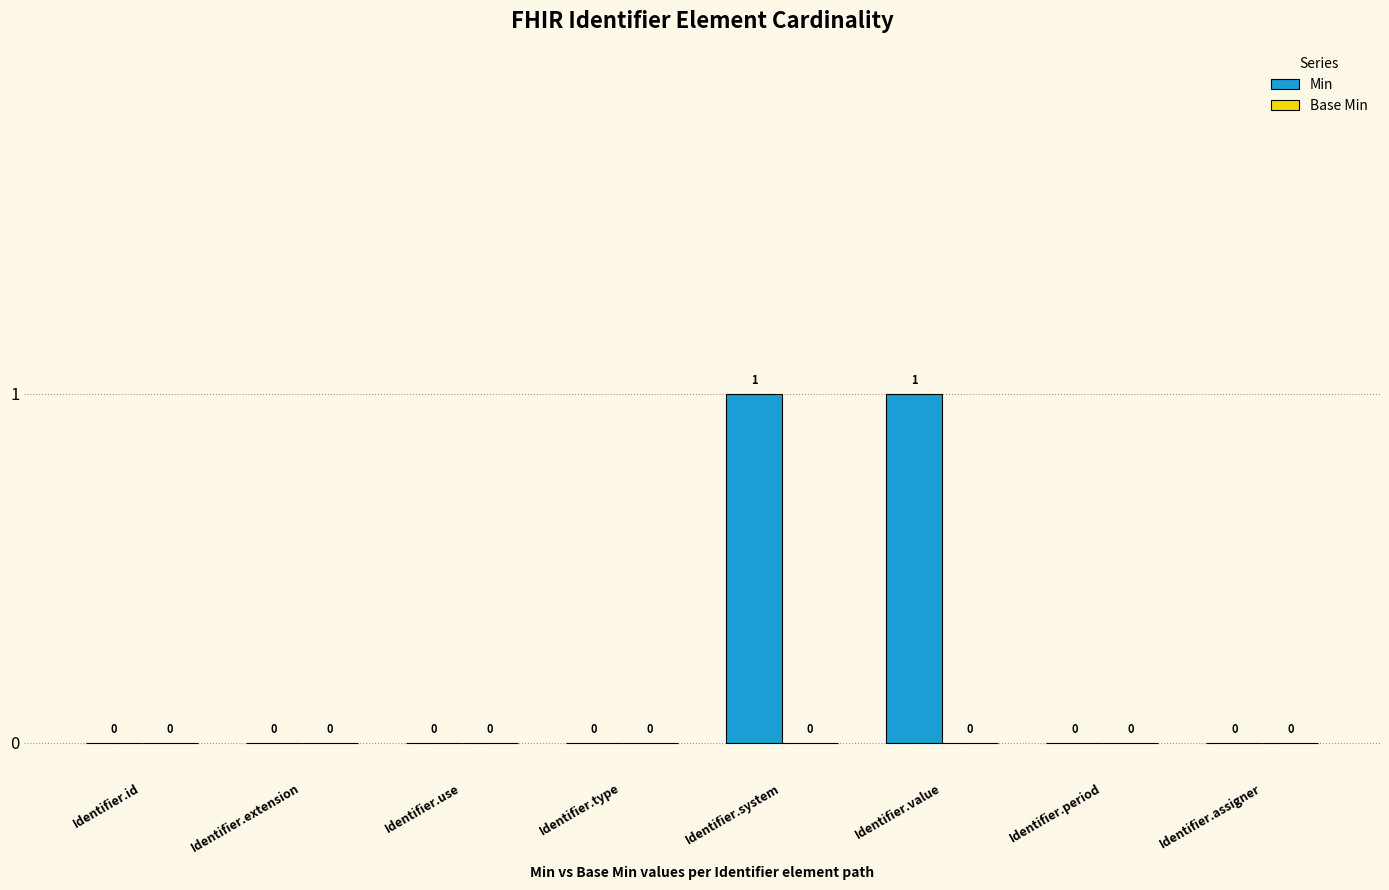

Which has a higher value, Identifier.value or Identifier.assigner?

Identifier.value